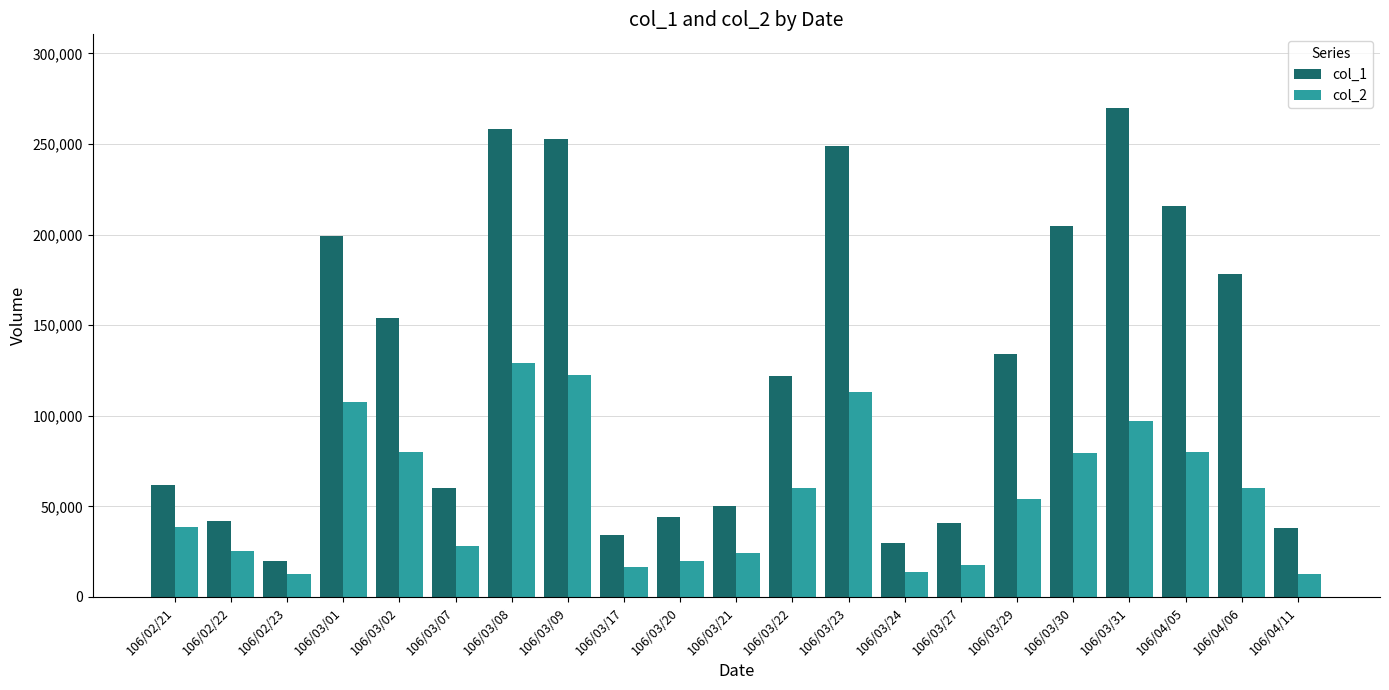

How many bars are there in total?

42